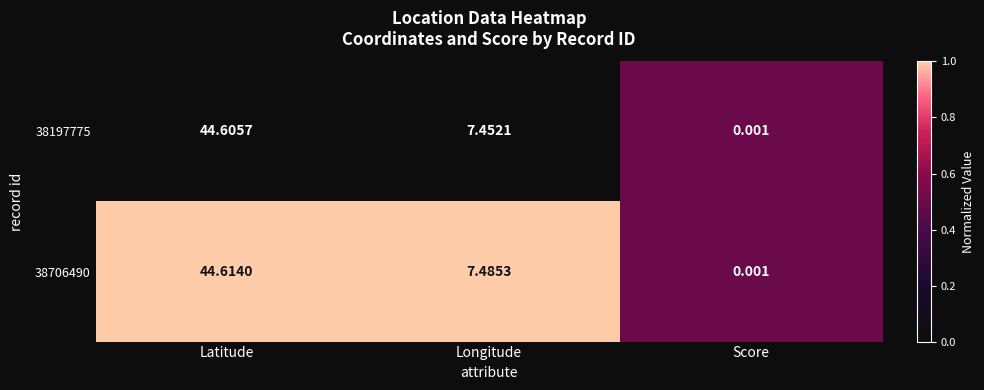

Where does the 38706490 series first go above 7?

Latitude